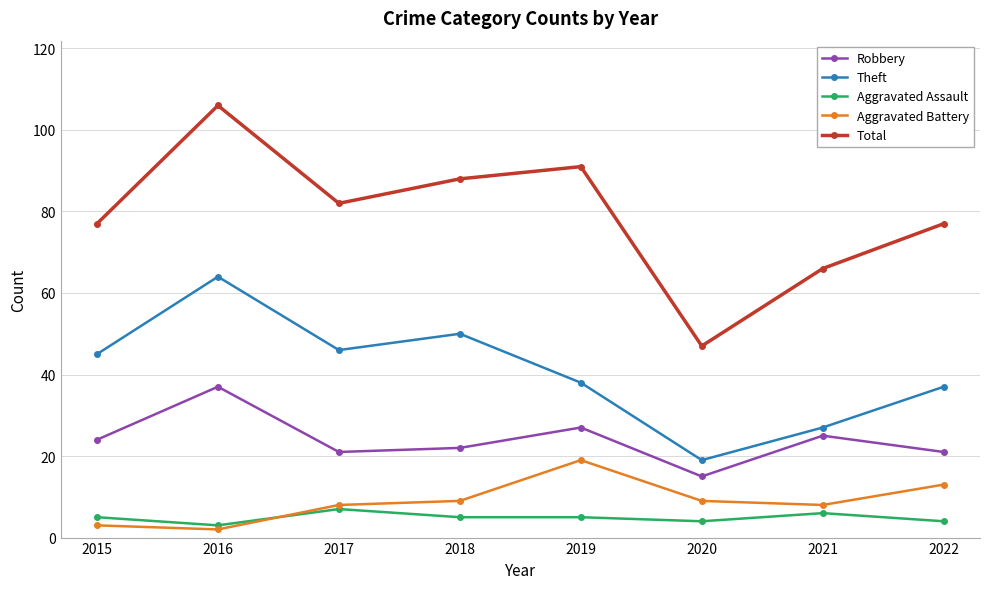

In Theft, how many points are lower than both neighbors (excluding endpoints)?

2